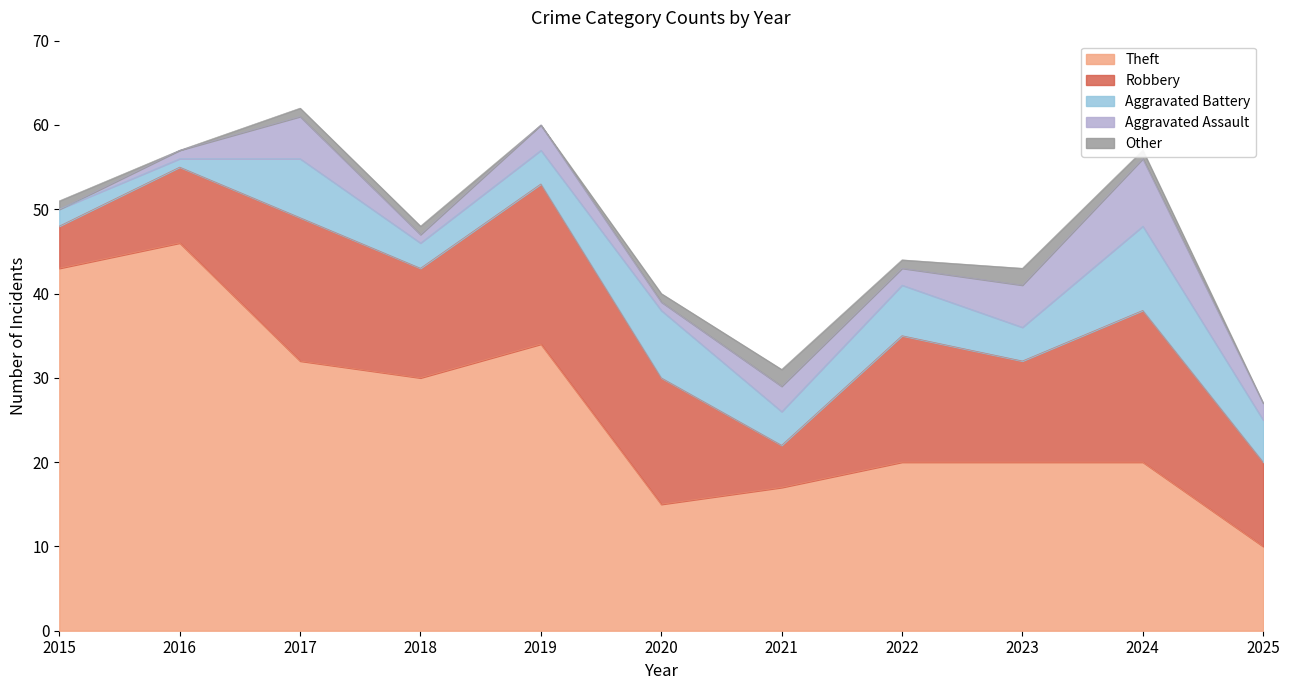

Read the Theft value at 2022, to the nearest 5.

20